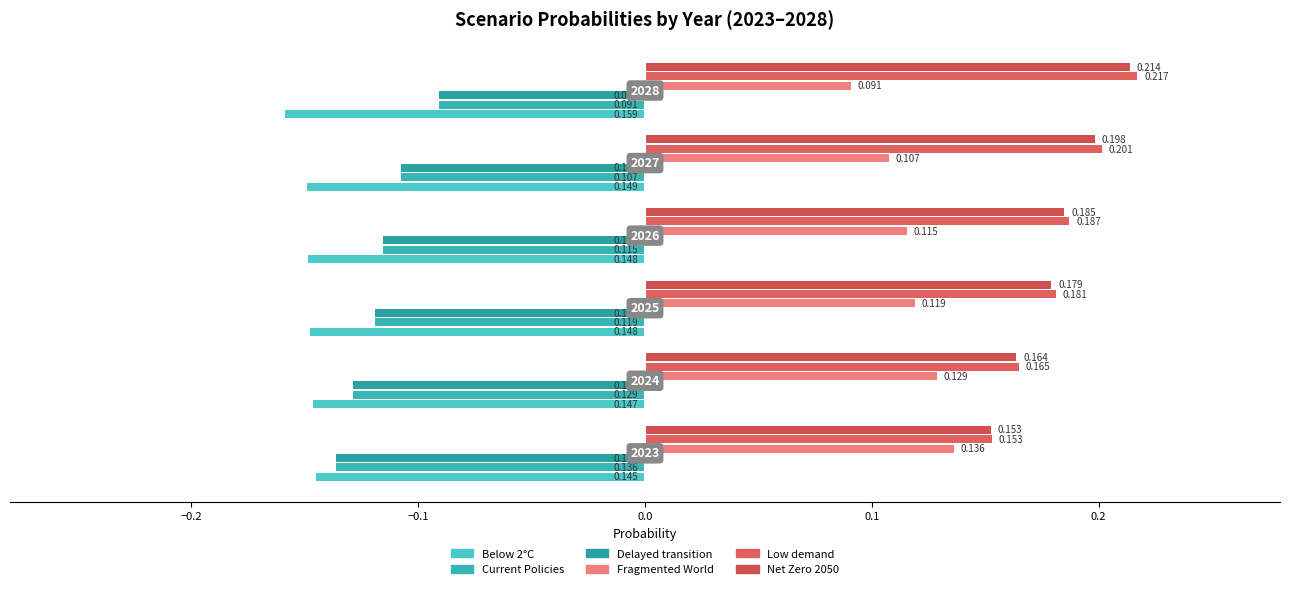

How many categories are shown in the chart?

6